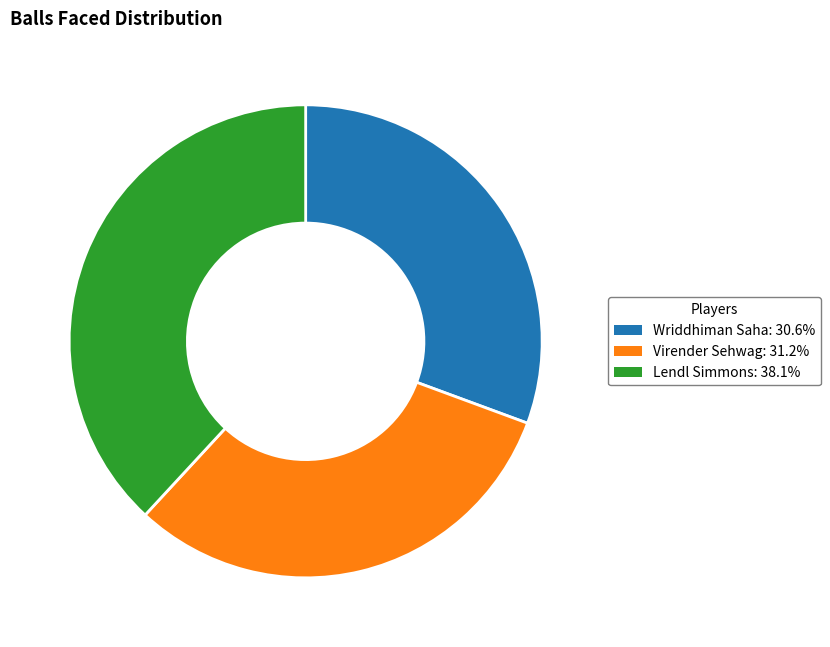

Which slice is the smallest?

Wriddhiman Saha